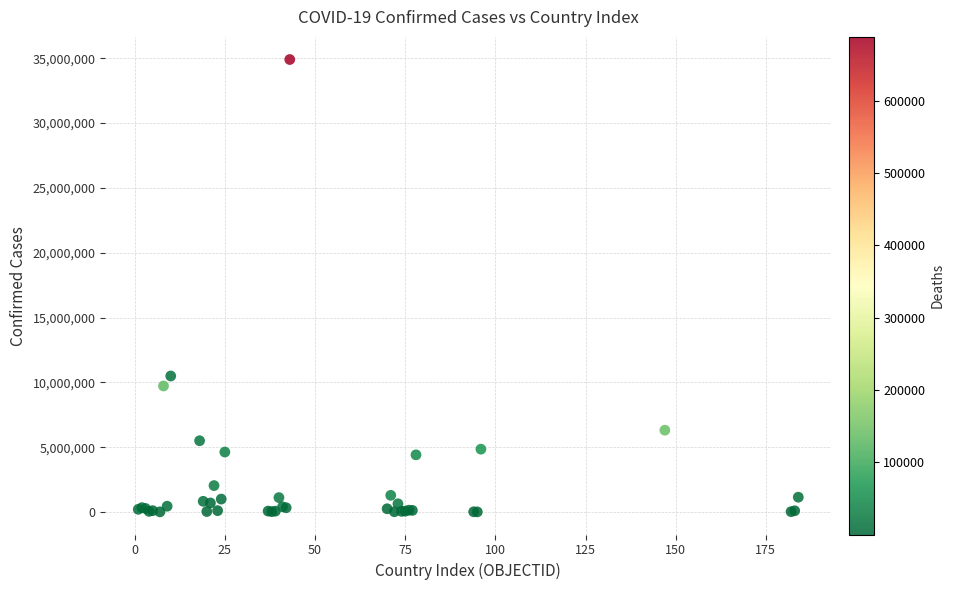

What Y value in the scatter plot is closest to 17457917?

10490669